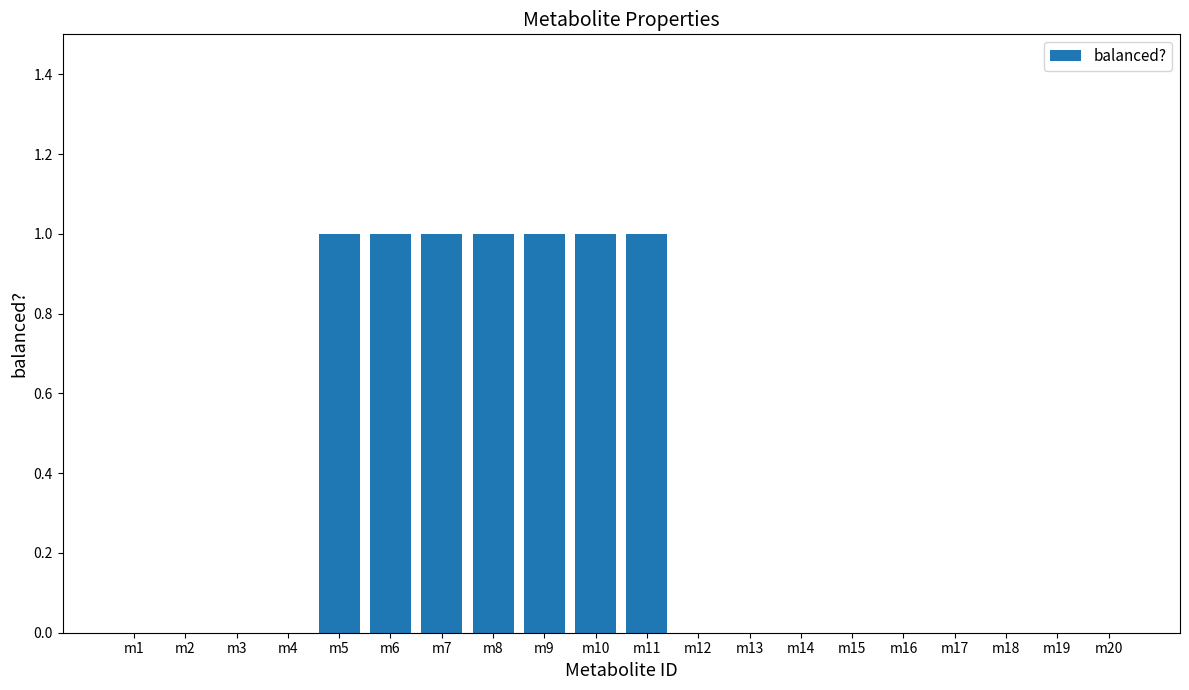

How many categories are shown in the chart?

20